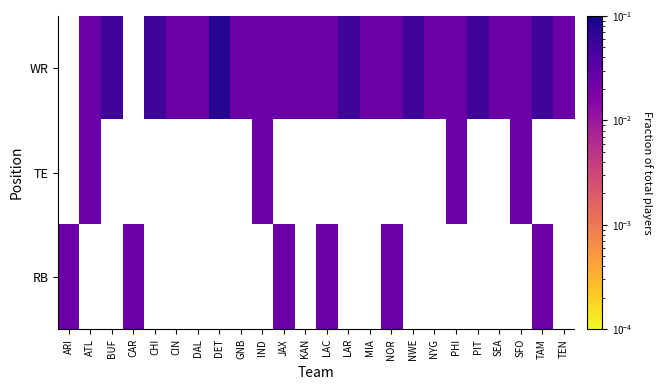

Count the number of categories in the chart.

24